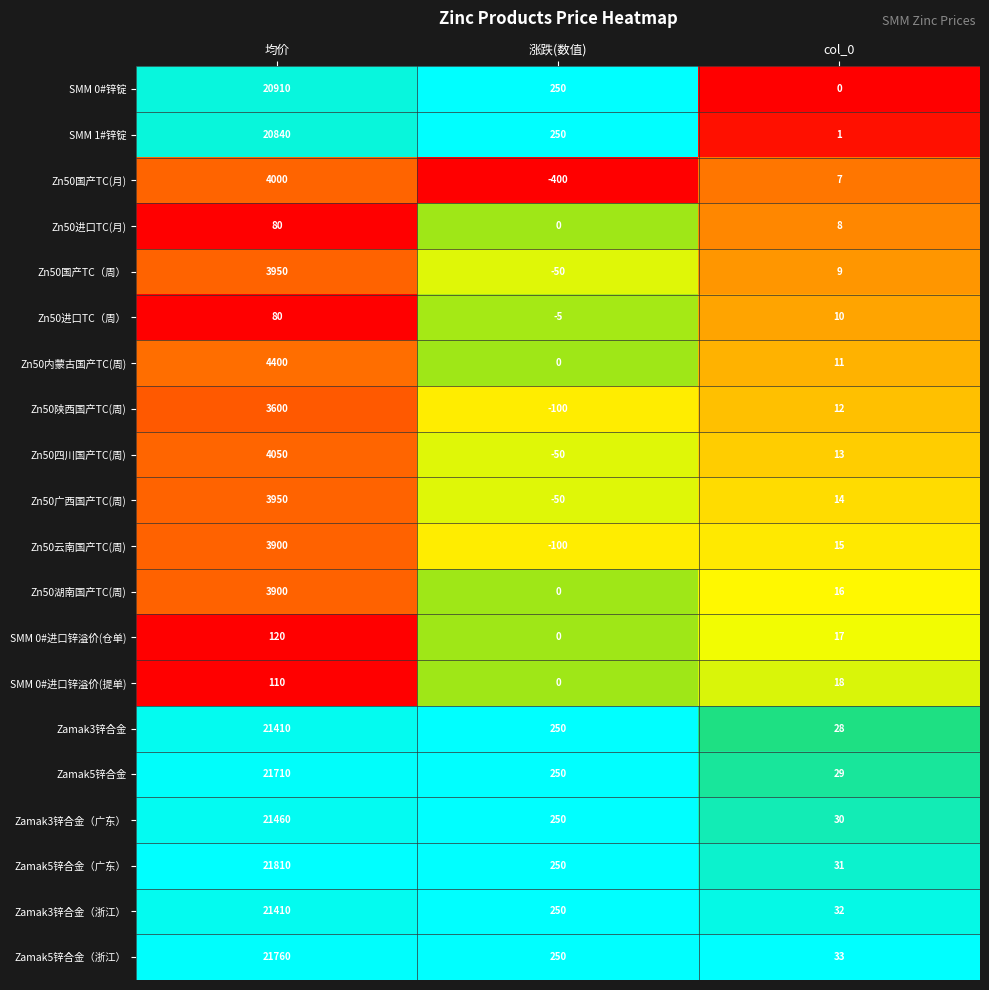

Which series changed the most between 涨跌(数值) and col_0?

Zn50国产TC(月)